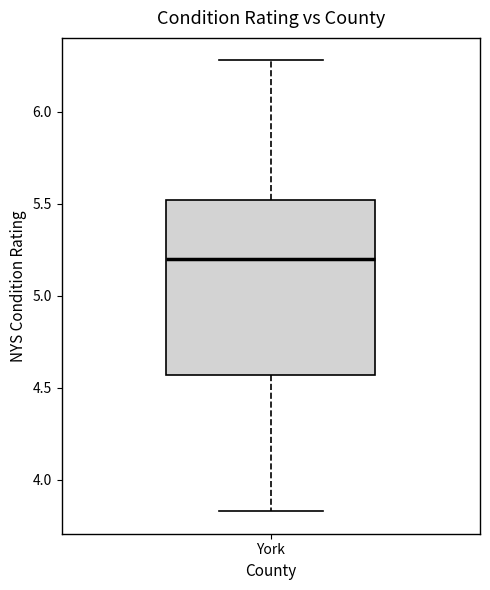

Transcribe this box plot: give where the median line is, the range the box spans, and where the two whiskers end, as read against the y-axis. The values are not printed on the chart, so give them approximately, as read against the axis.

median 5.20, box 4.55 to 5.50, whiskers 3.85 to 6.30